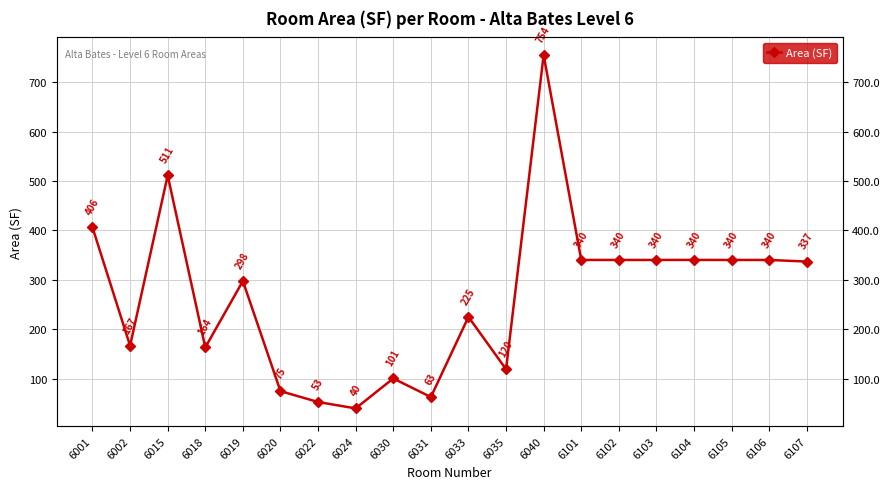

At which category does the data reach its first local valley?

6002